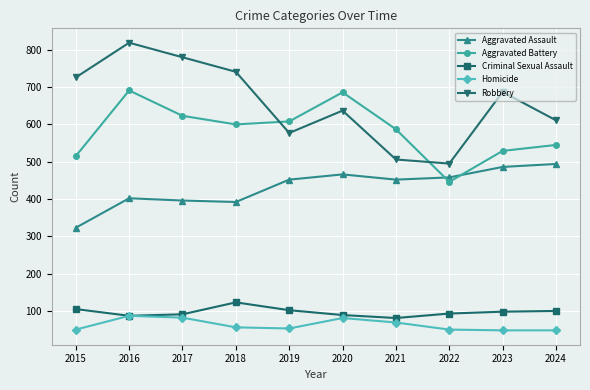

In Robbery, how many points are lower than both neighbors (excluding endpoints)?

2